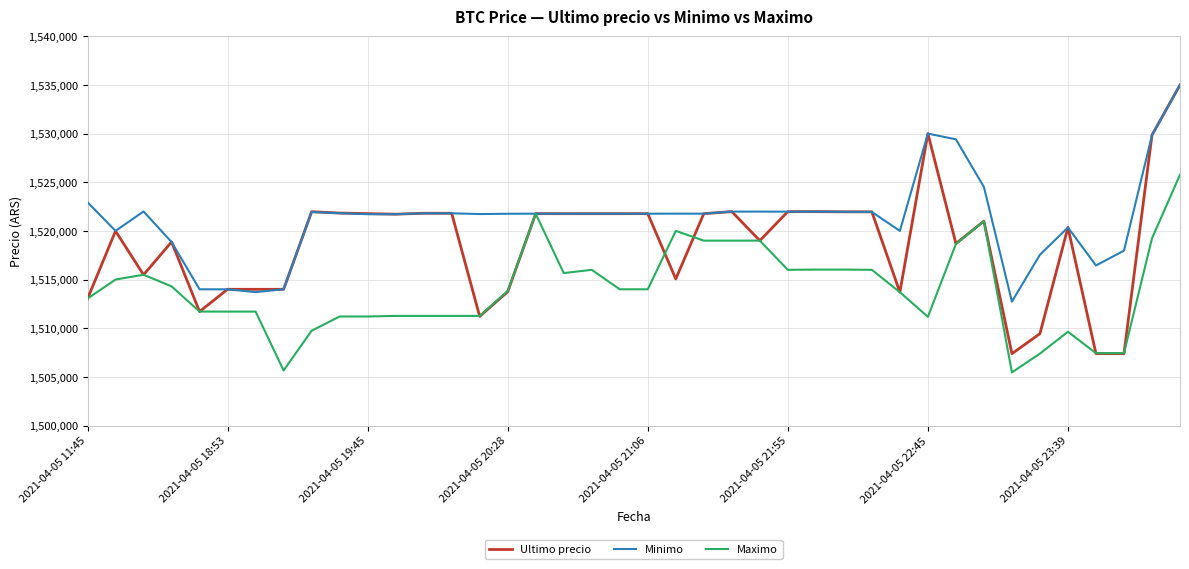

What is the difference between the second highest and second lowest values in the Ultimo precio series?

22616.0